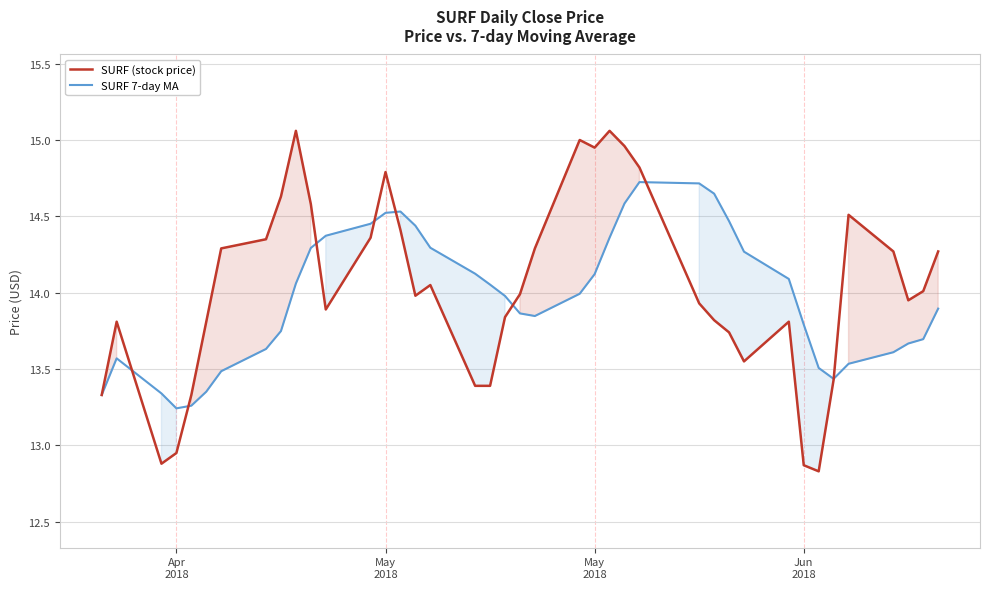

At how many categories does at least one series exceed 13?

40